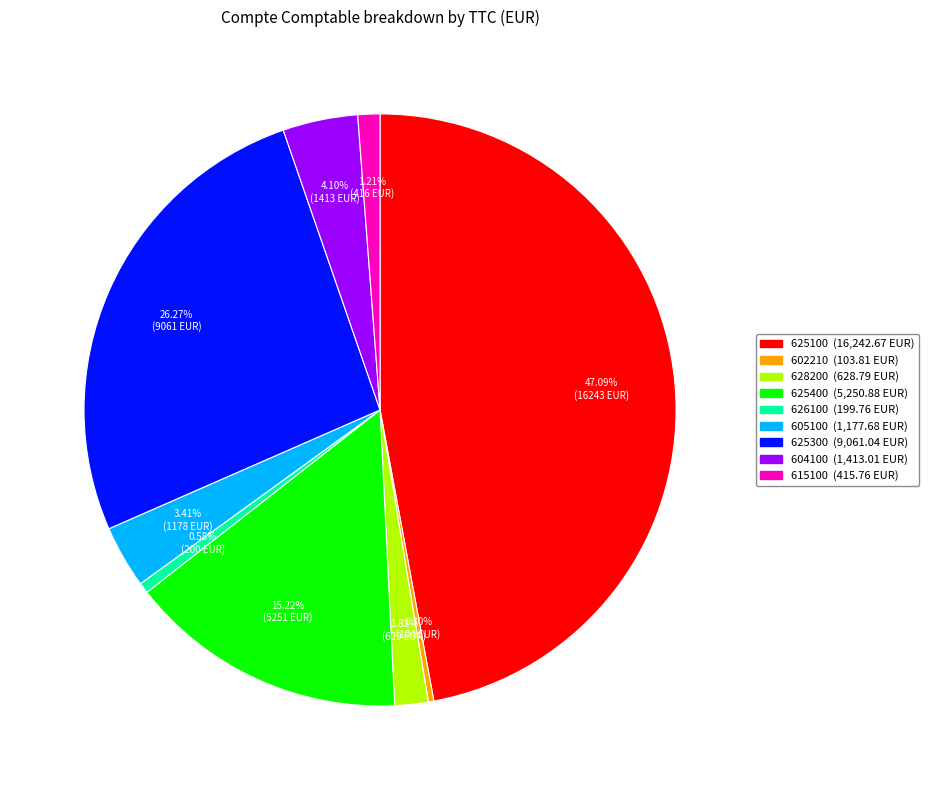

Does 625400 (5,250.88 EUR) account for over 50% of the chart?

No